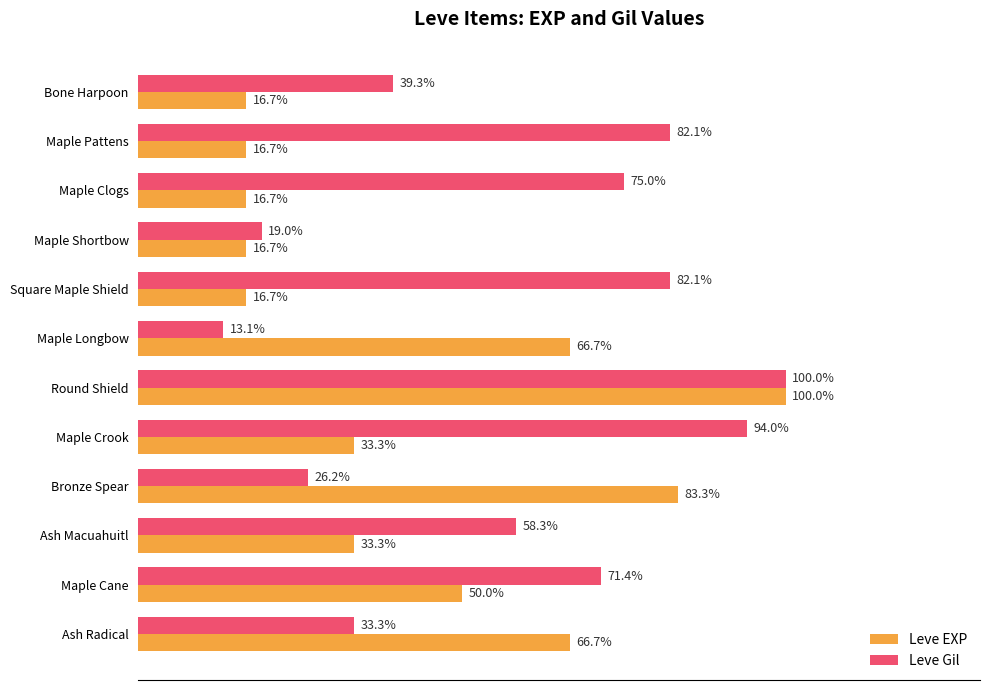

List the series in order of their overall mean, lowest first.

Leve EXP, Leve Gil